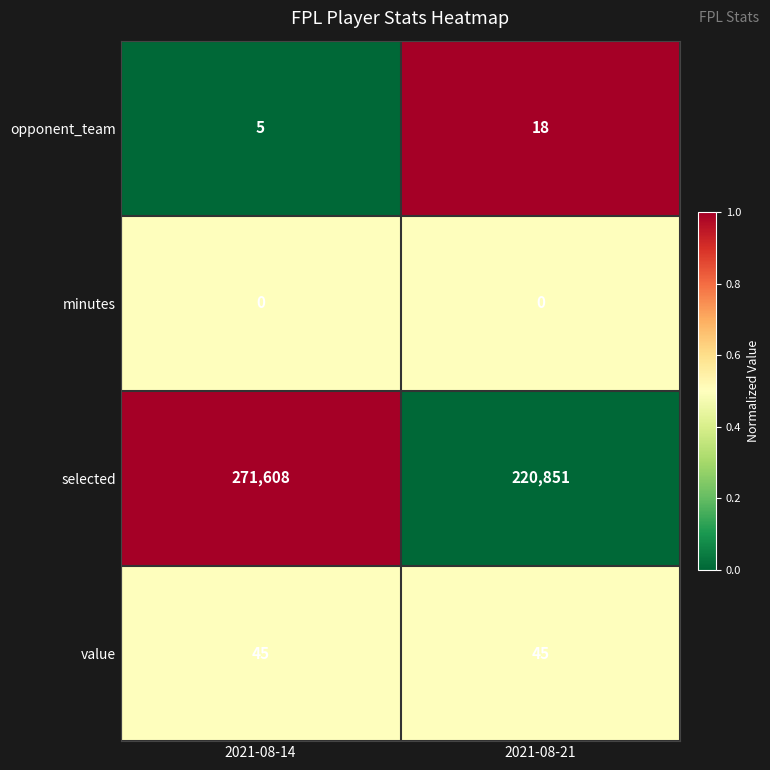

Where is opponent_team nearest to the value 11?

2021-08-14